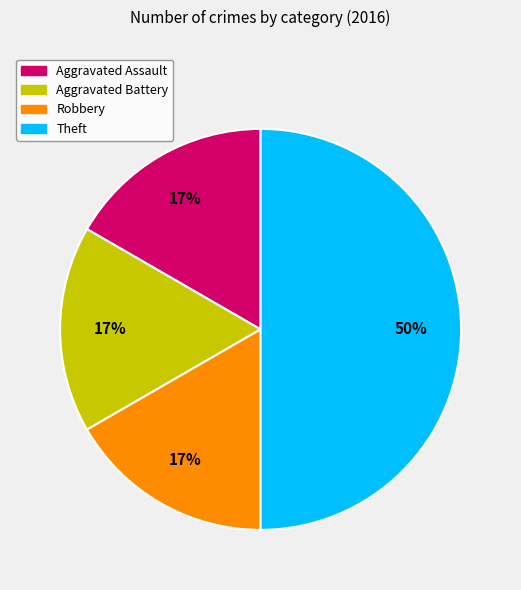

The Aggravated Assault slice represents 17% of the pie. True or false?

True